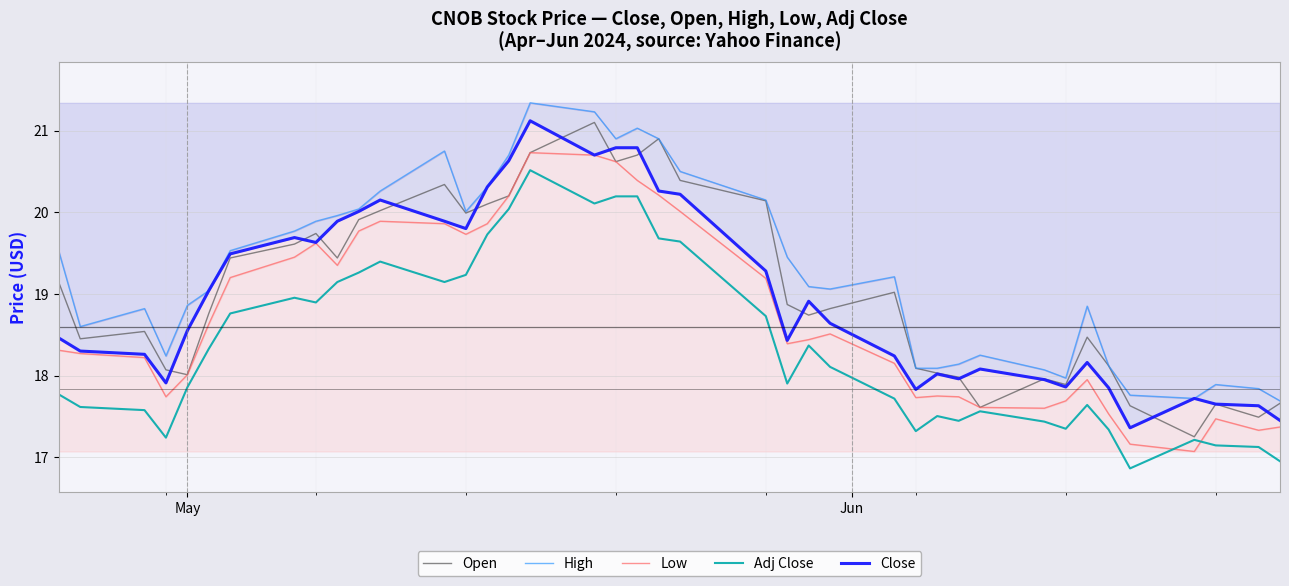

What is the highest value of the Adj Close series?

20.5